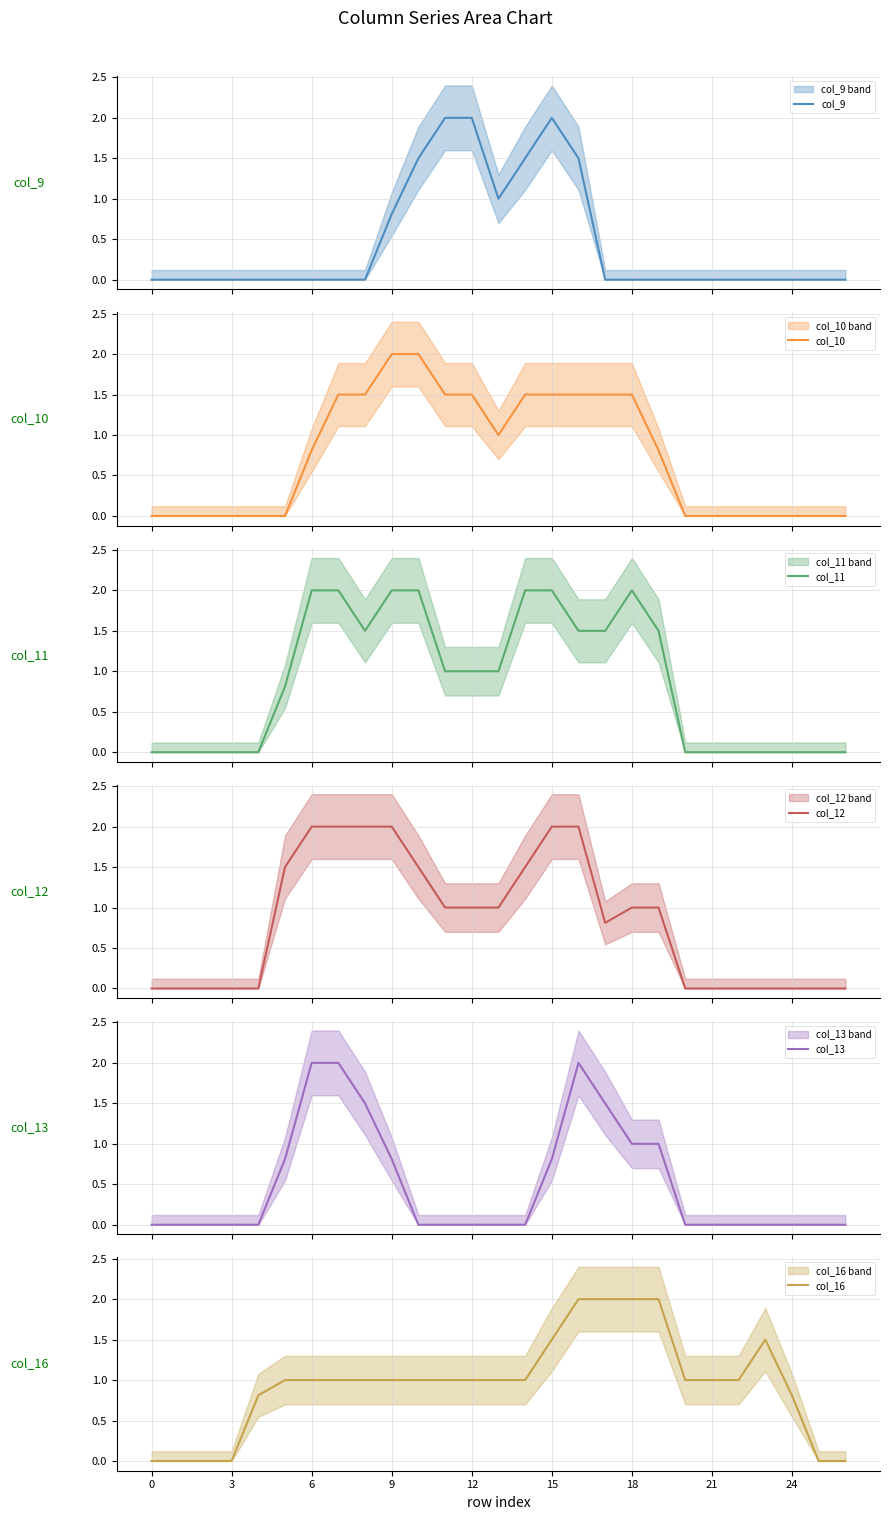

True or false: col_16 and col_10 cross at least once.

True